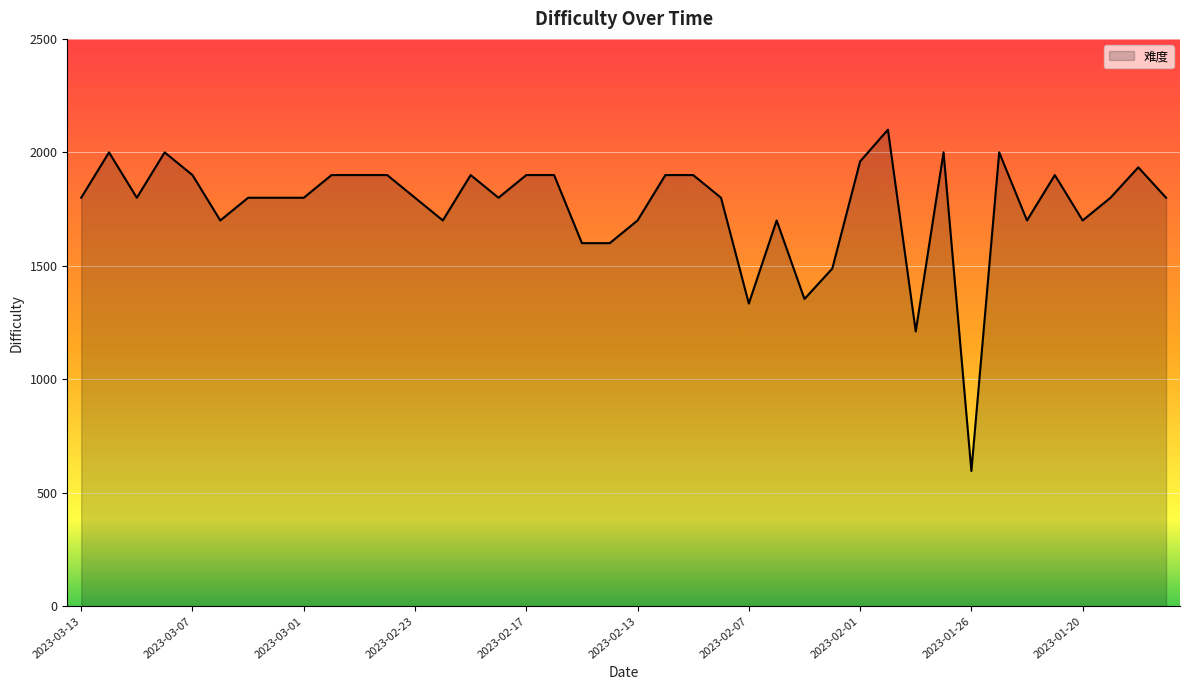

What is the difference between the maximum and minimum values?

1504